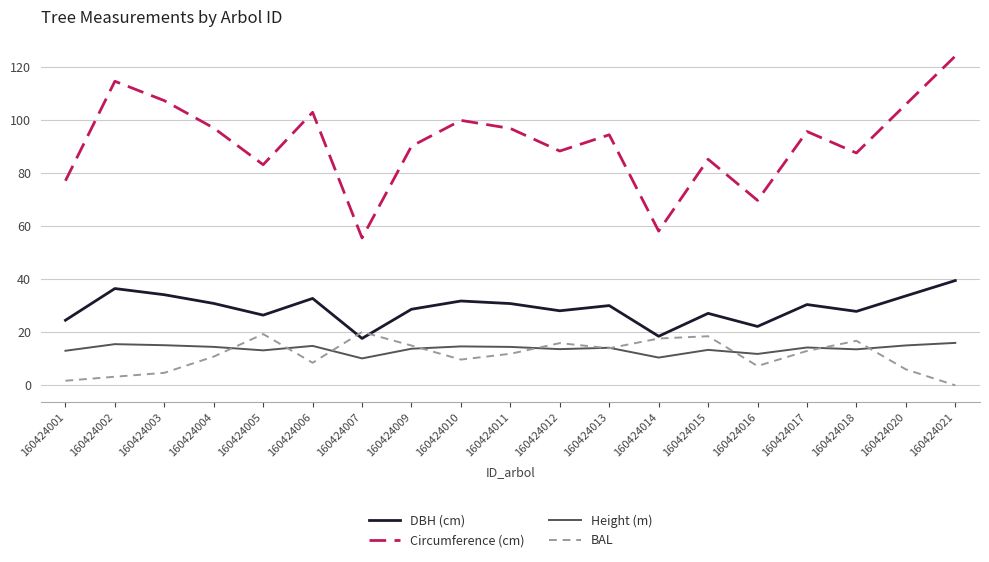

Is it true that Circumference (cm) equals 94.6 at 160424013?

True